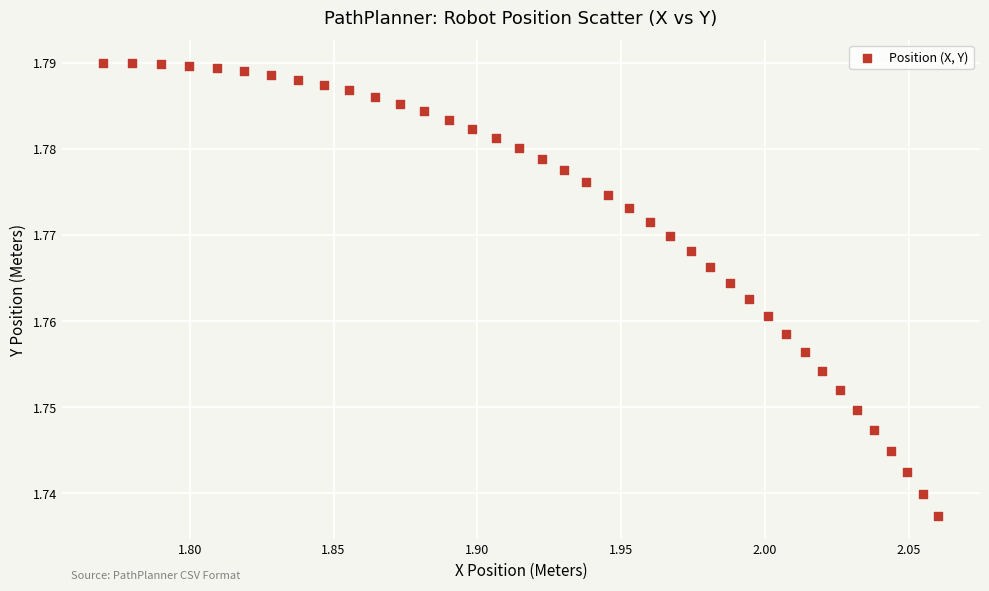

What is the range of X values (max minus min)?

0.3